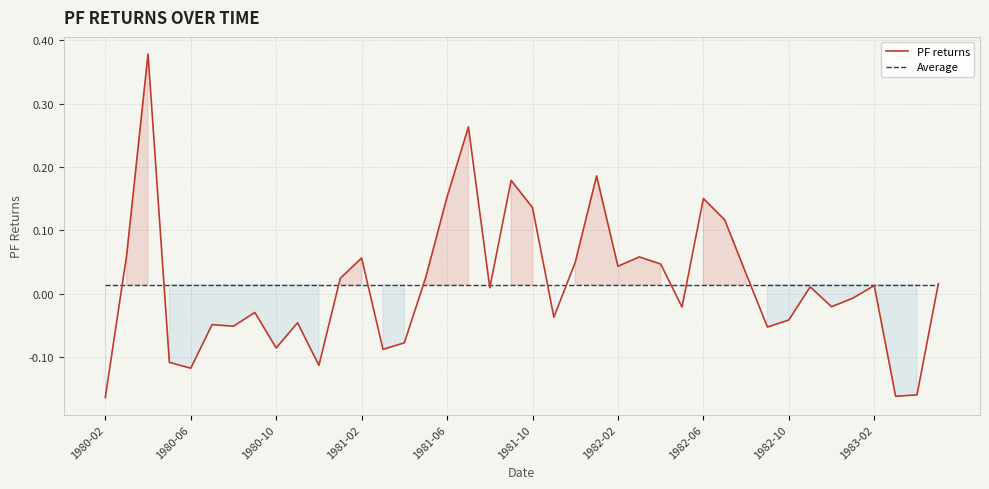

The value of PF returns at 1980-02 is -0.3. True or false?

False